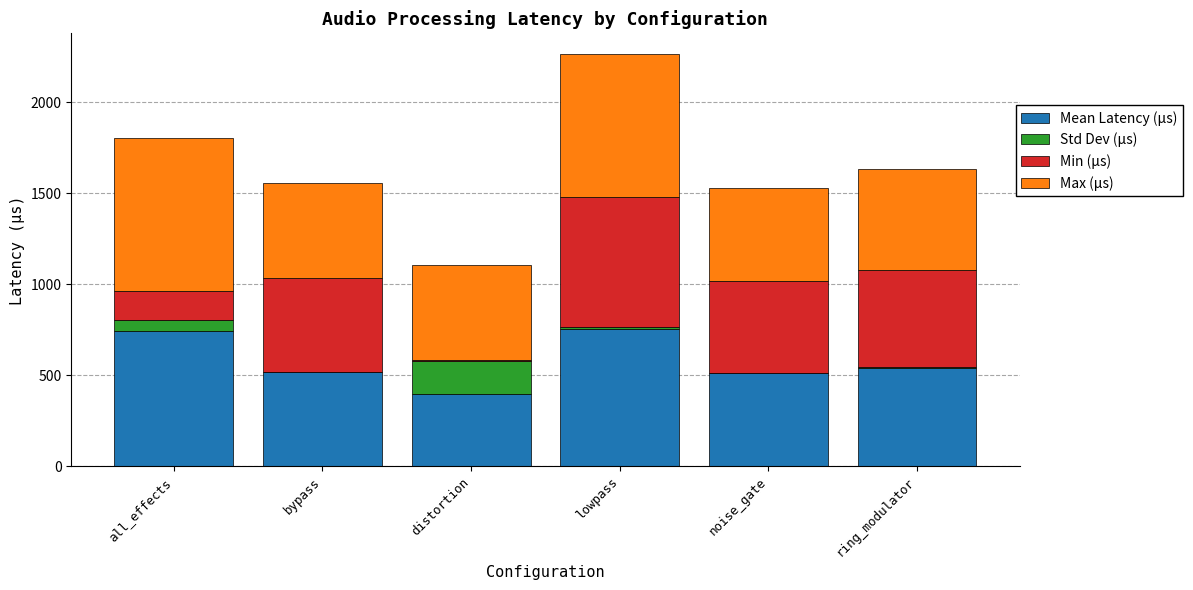

Are the bars grouped side by side (vs. stacked)?

No